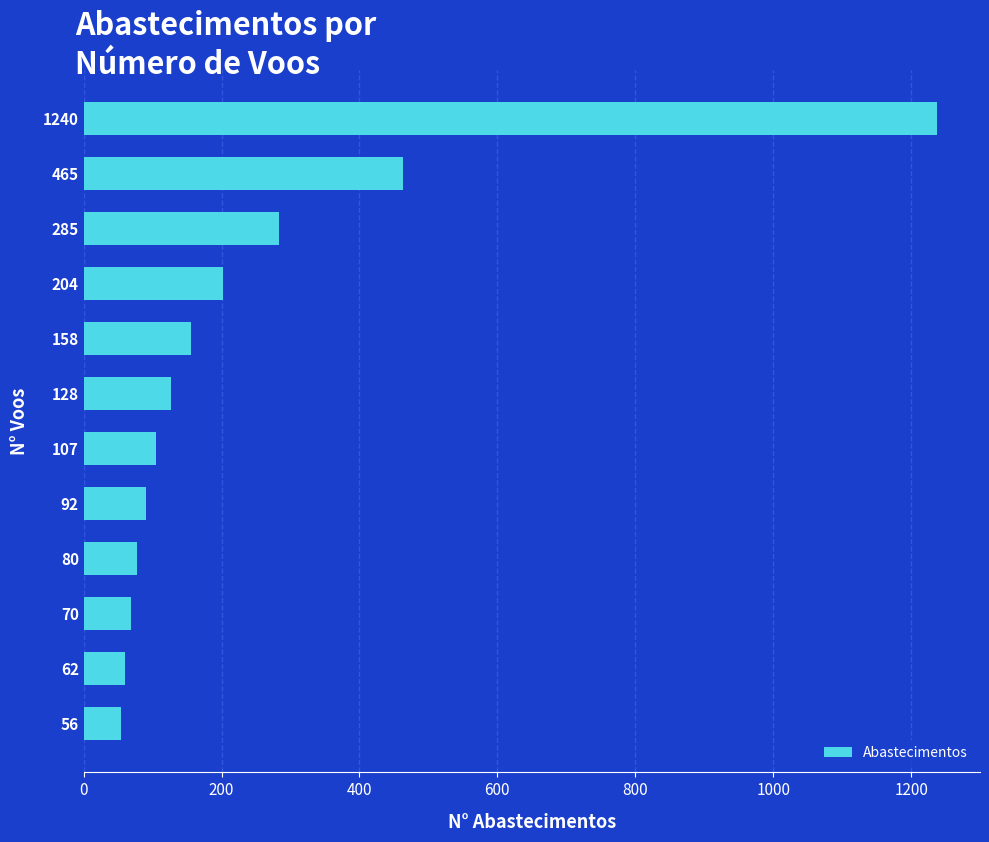

The chart shows a value of 202 at 204. True or false?

True